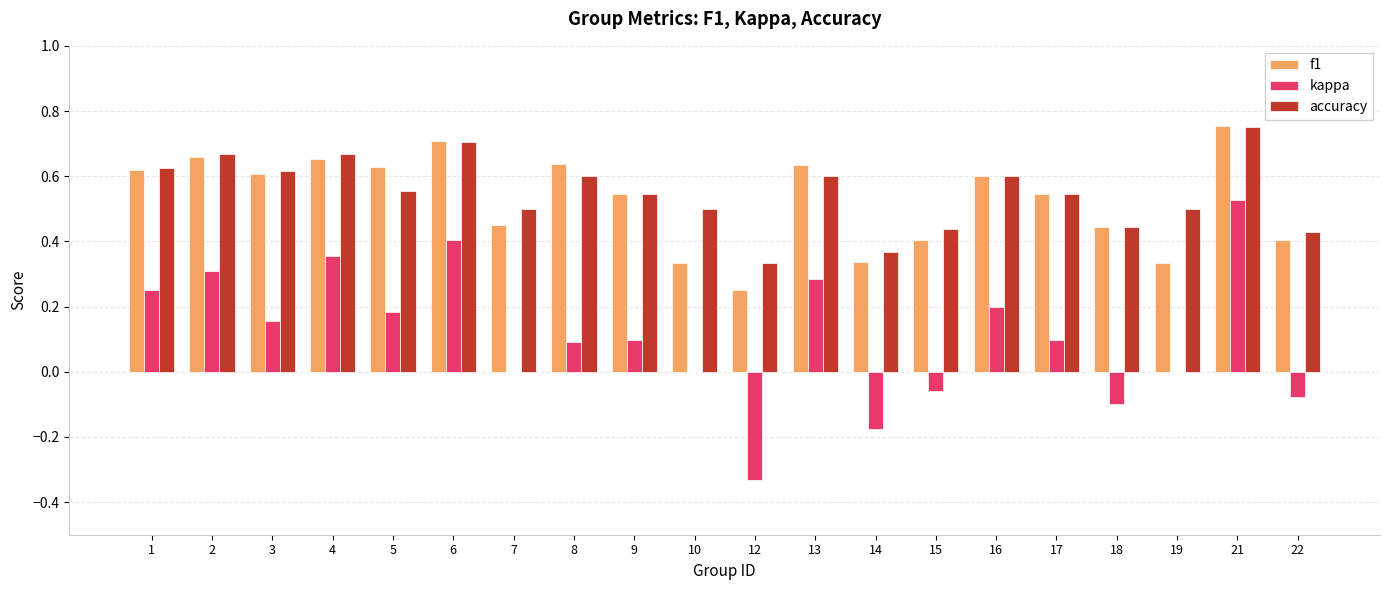

What is the sum of the accuracy values at 6 and 4?

1.4